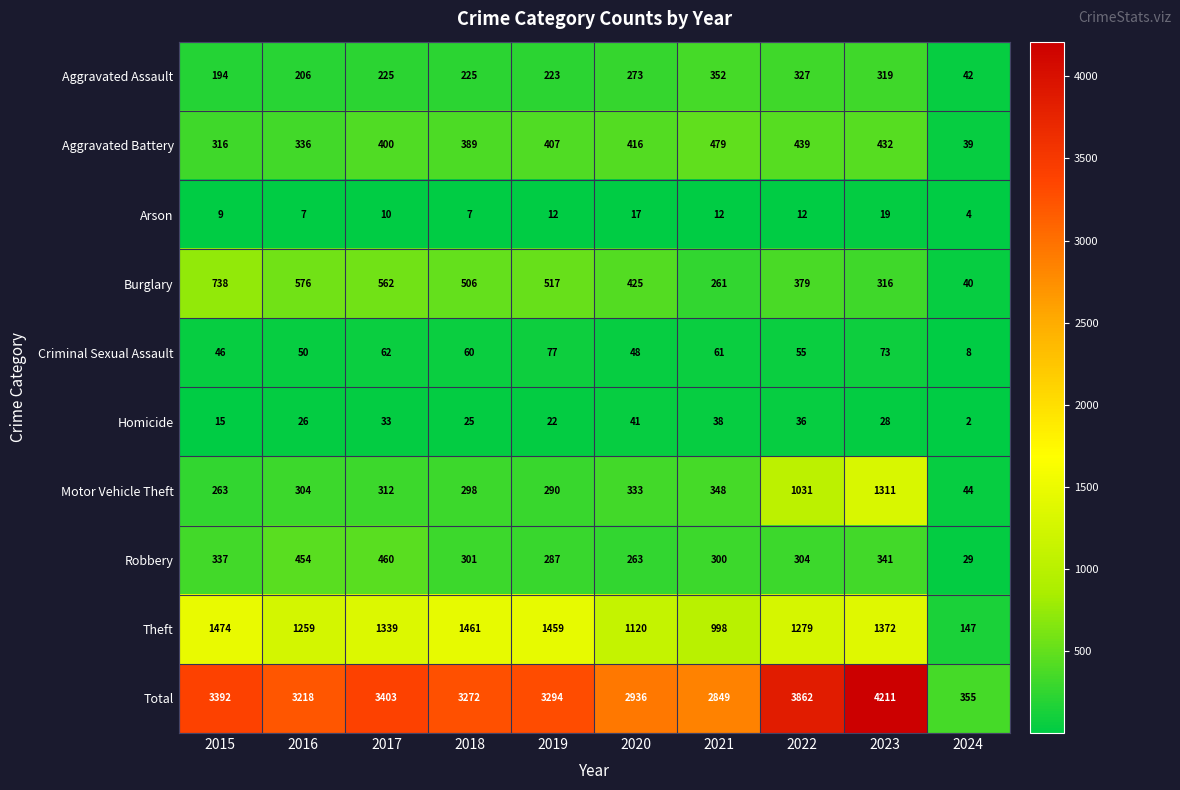

How many values in the Burglary series are below 506?

5